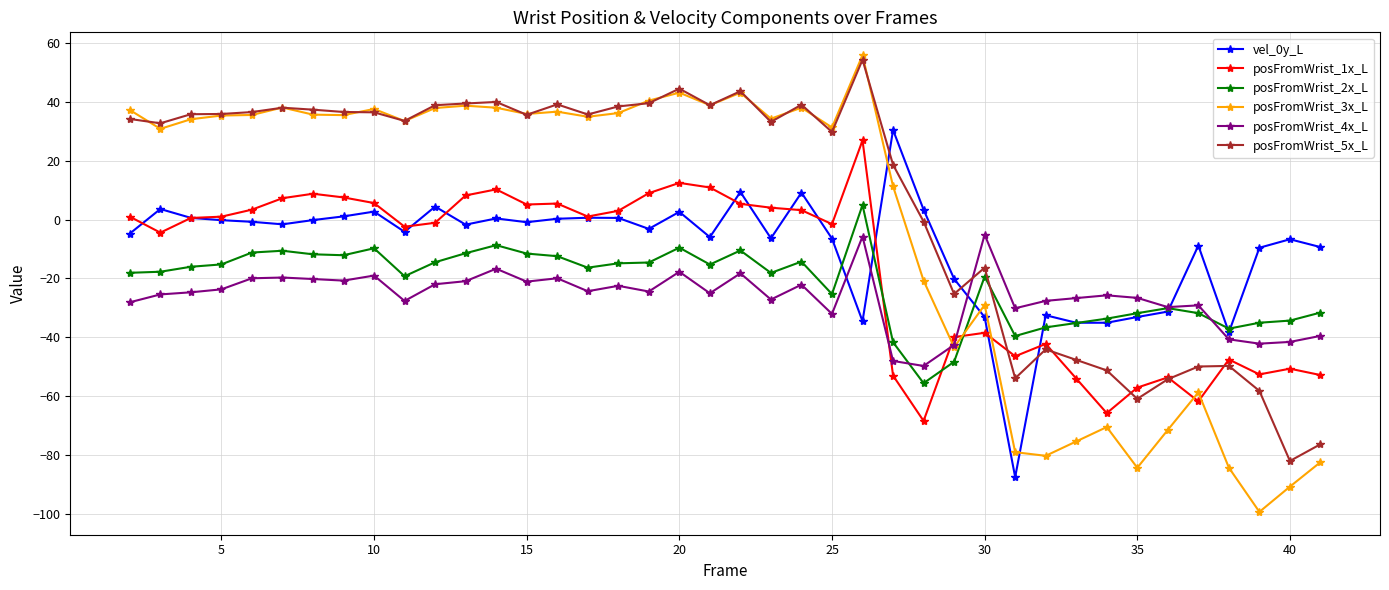

What is the smallest value displayed?

-99.3